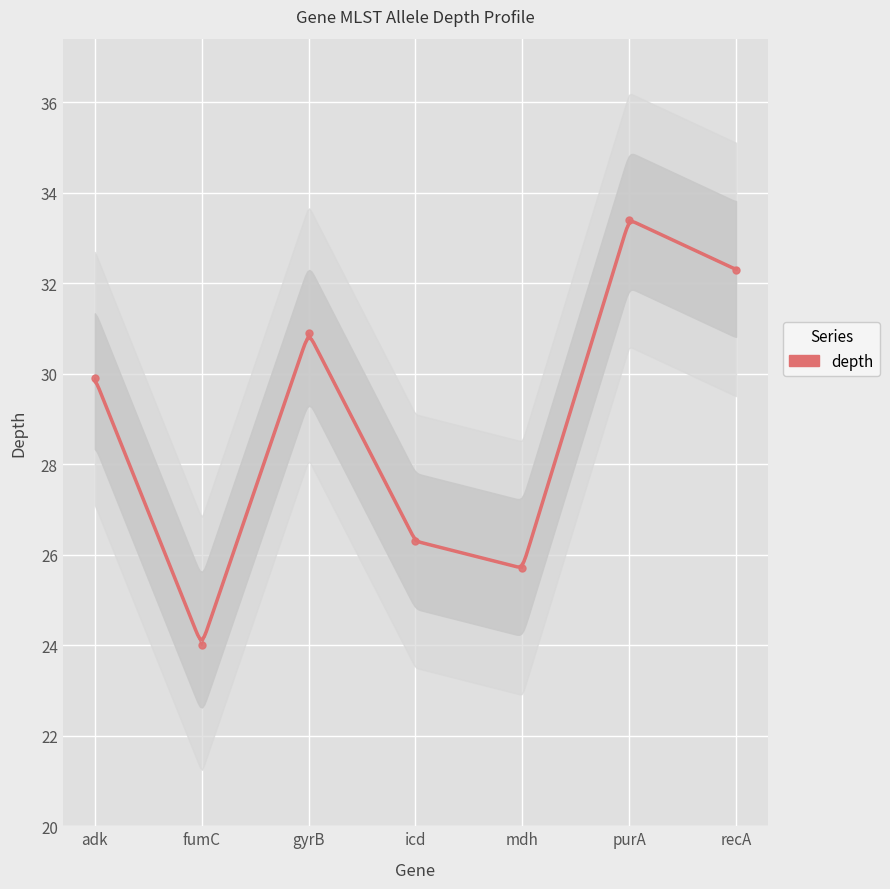

What is the minimum value shown in the chart?

24.0